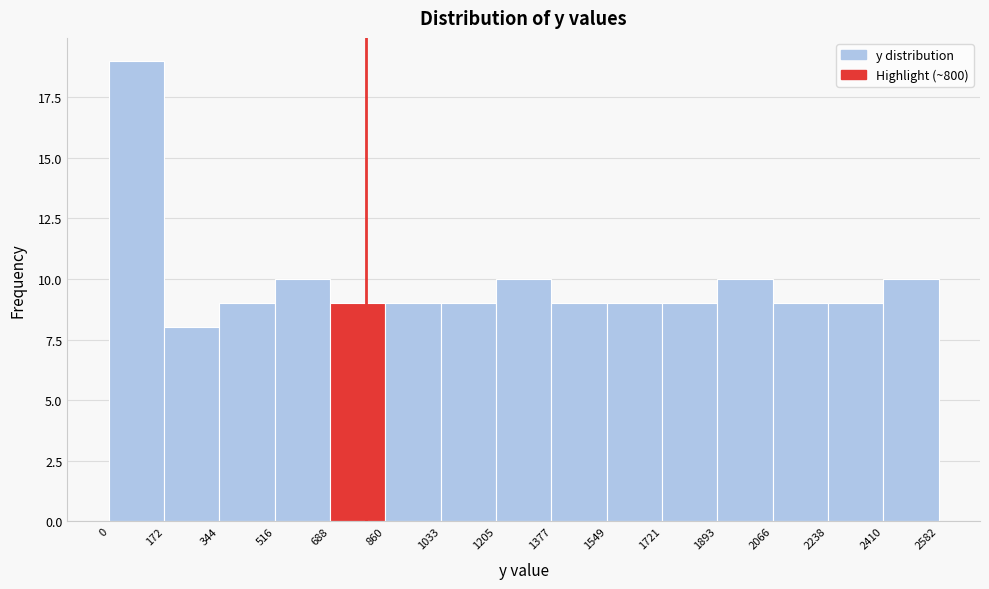

Over which range of the x-axis is the bar tallest?

0 to 172